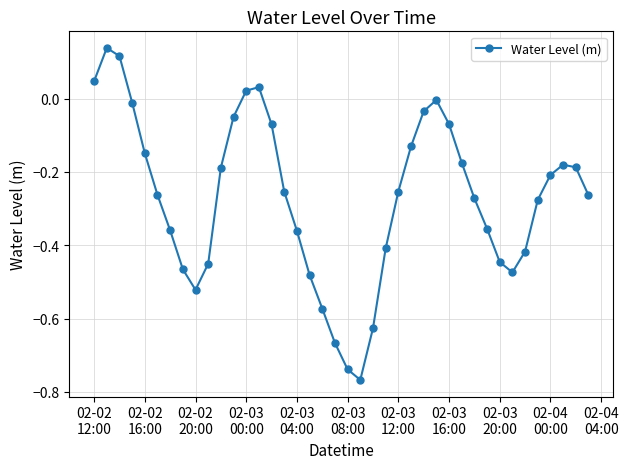

What is the difference between the second highest and minimum values?

0.9